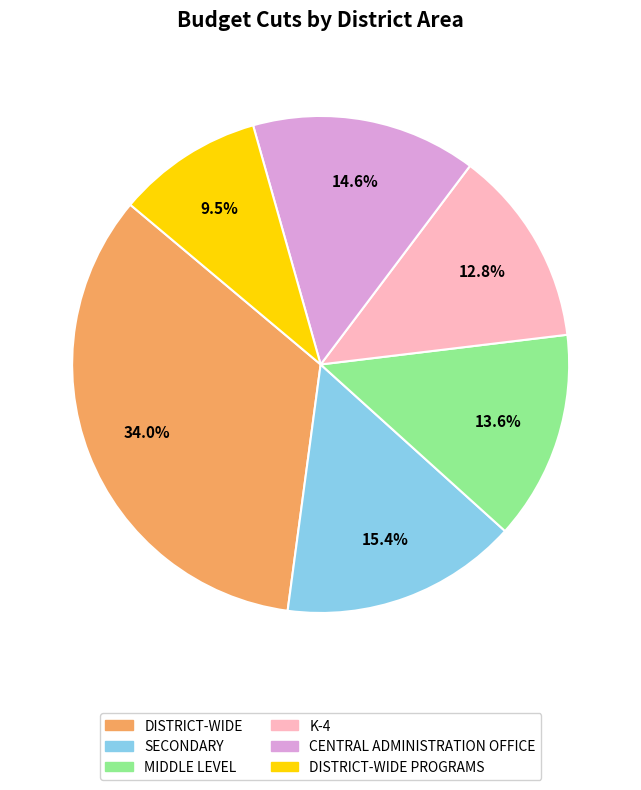

Does any single category account for the majority?

No